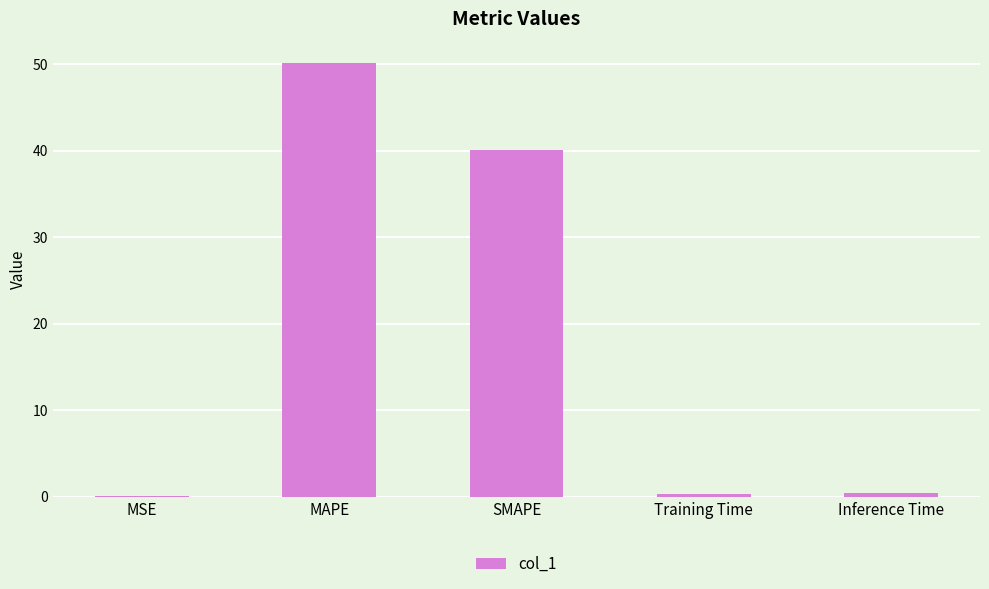

What is the change in value from MSE to Training Time?

+0.3